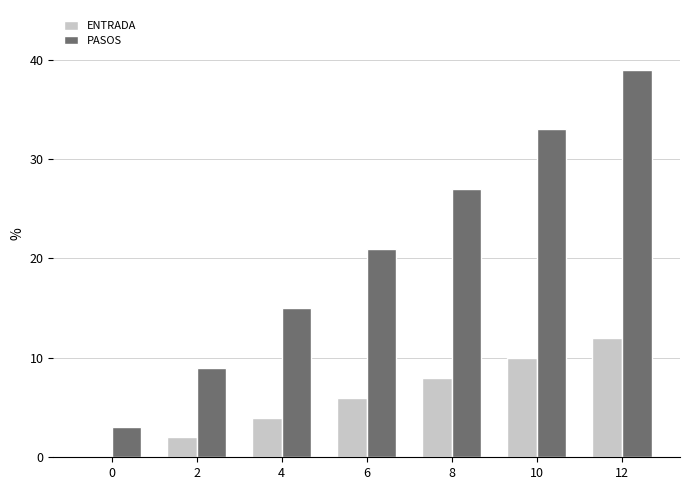

What is the sum of all PASOS values?

147